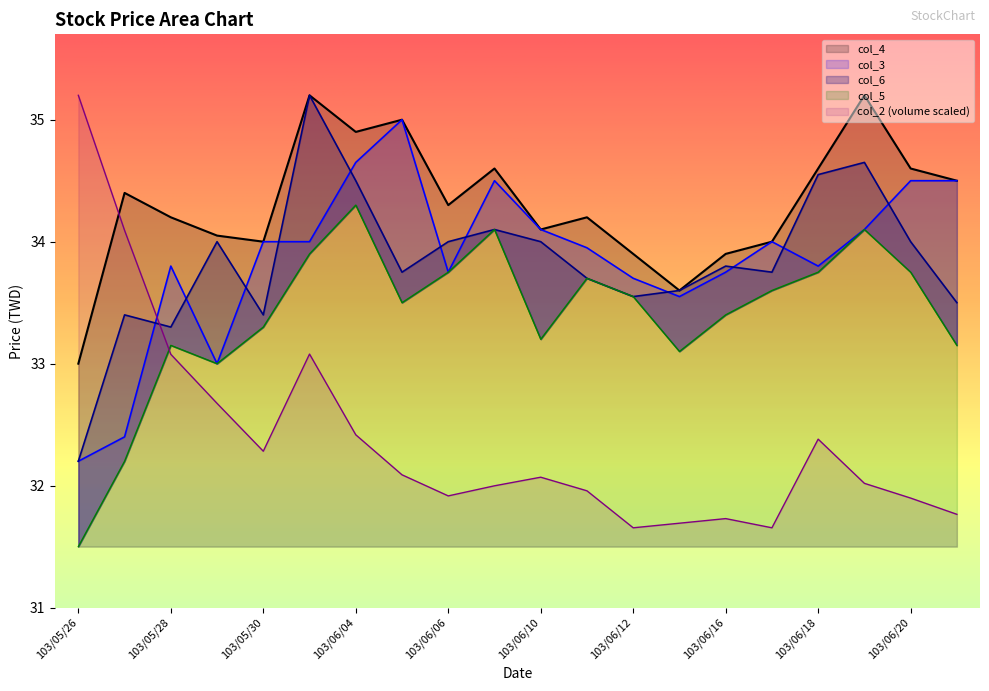

List the series in order of their peak value, lowest first.

col_5, col_3, col_2, col_6, col_4